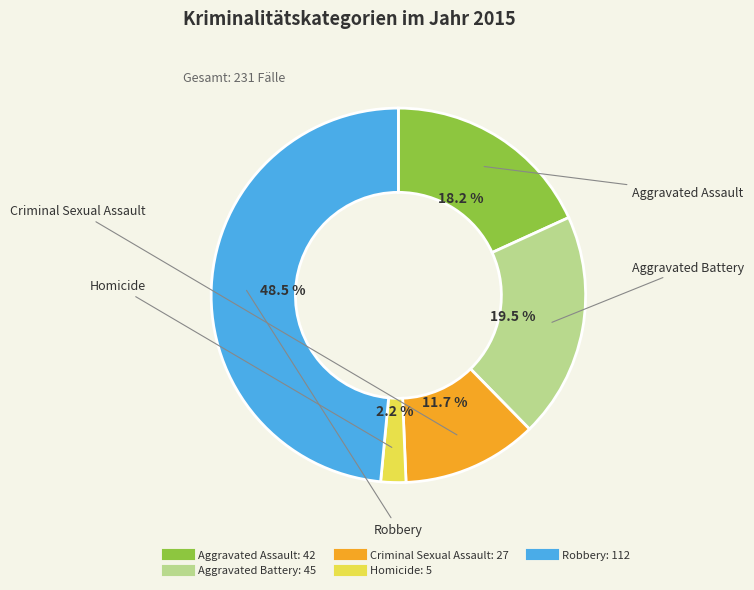

Rank the categories by value from highest to lowest.

Robbery, Aggravated Battery, Aggravated Assault, Criminal Sexual Assault, Homicide